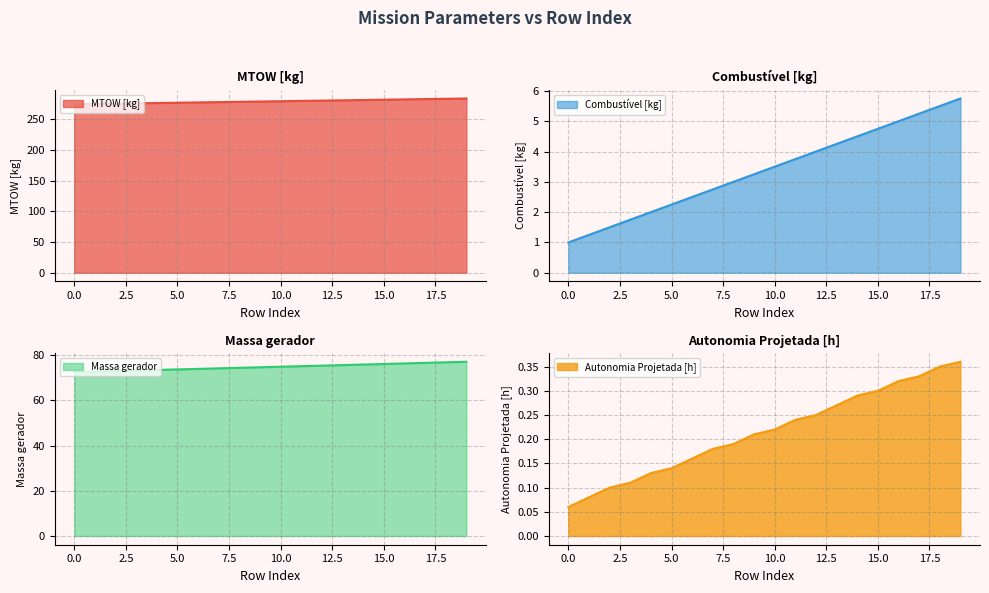

Reading left to right, extract all data points from this chart.

MTOW [kg]: 274.1	274.6	275.1	275.5	276.0	276.5	277.0	277.5	278.0	278.5	278.9	279.4	279.9	280.4	280.9	281.4	281.9	282.4	282.9	283.4
Combustível [kg]: 1.0	1.2	1.5	1.8	2.0	2.2	2.5	2.8	3.0	3.2	3.5	3.8	4.0	4.2	4.5	4.8	5.0	5.2	5.5	5.8
Massa gerador: 72.5	72.8	73.0	73.2	73.5	73.7	73.9	74.2	74.4	74.7	74.9	75.1	75.4	75.6	75.9	76.1	76.3	76.6	76.8	77.1
Autonomia Projetada [h]: 0.1	0.1	0.1	0.1	0.1	0.1	0.2	0.2	0.2	0.2	0.2	0.2	0.2	0.3	0.3	0.3	0.3	0.3	0.3	0.4